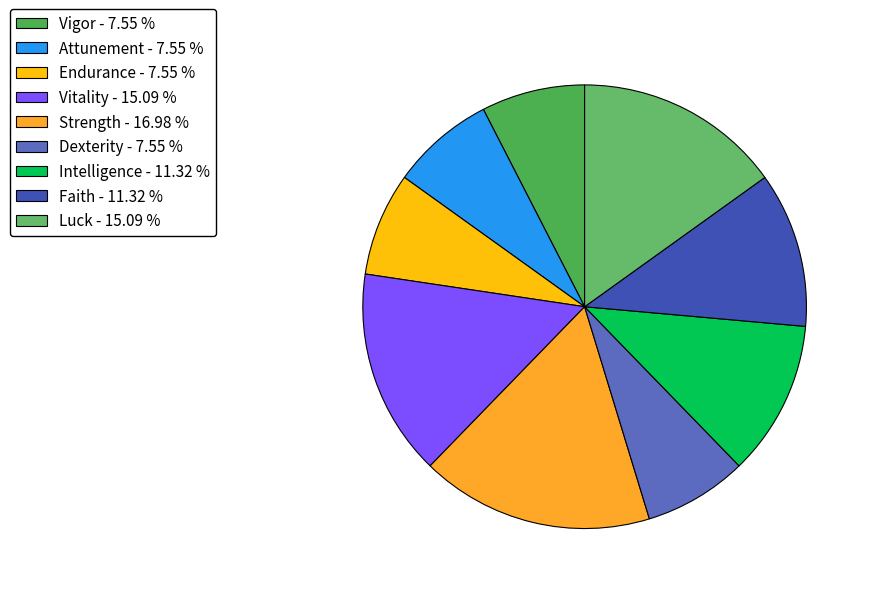

What is the largest slice in the pie chart?

Strength